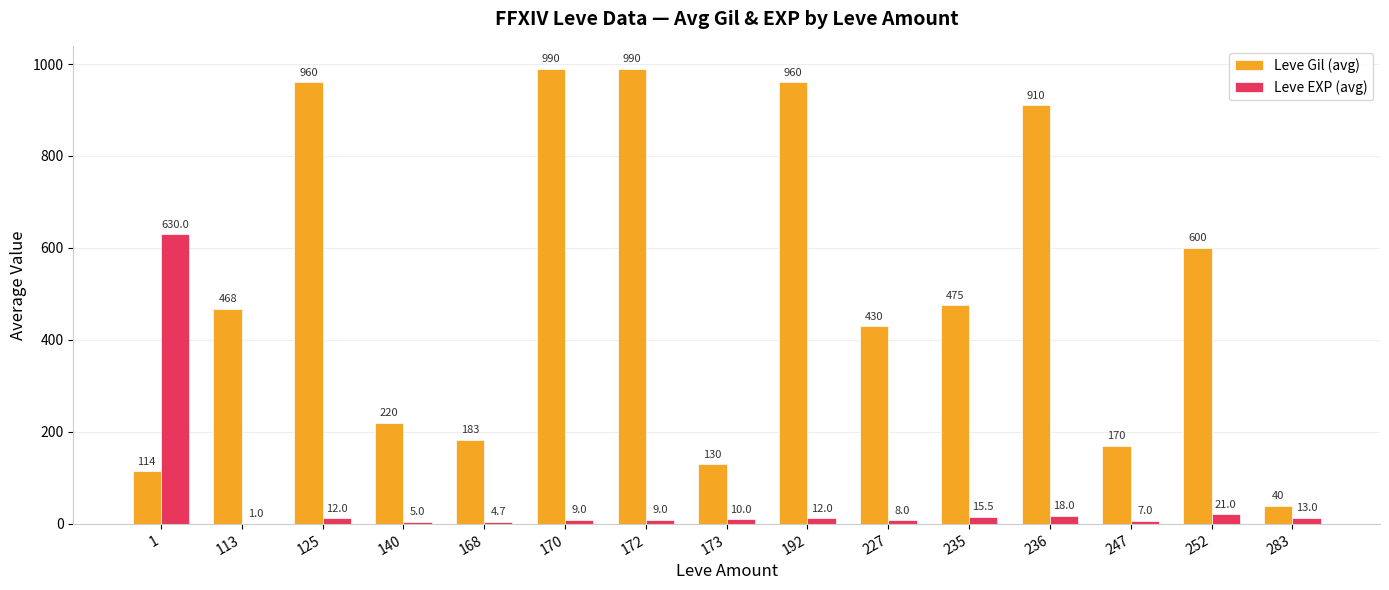

At which label does Leve EXP (avg) first exceed 10?

1